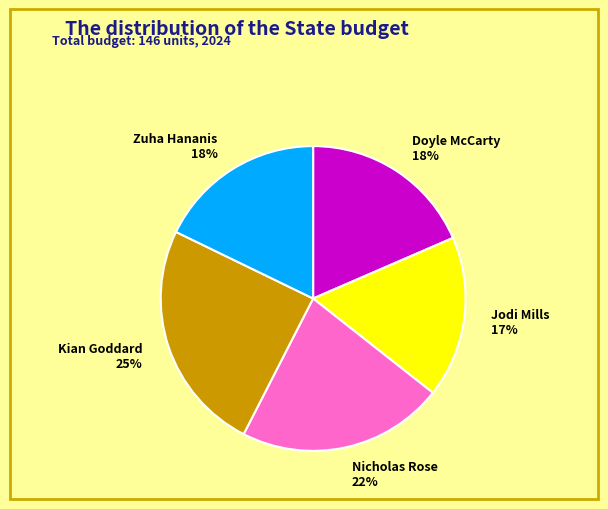

Do Nicholas Rose and Doyle McCarty together represent more than half of the pie?

No